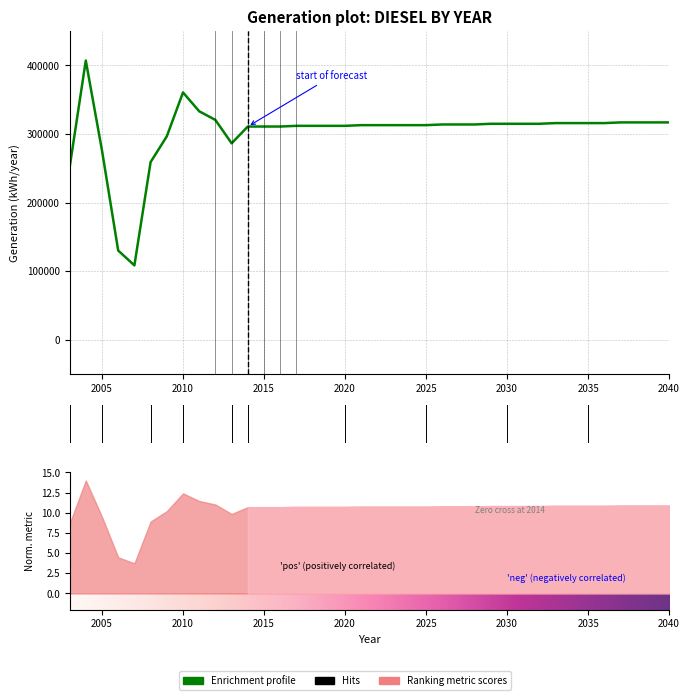

Which has a higher value, 2035 or 2025?

2035